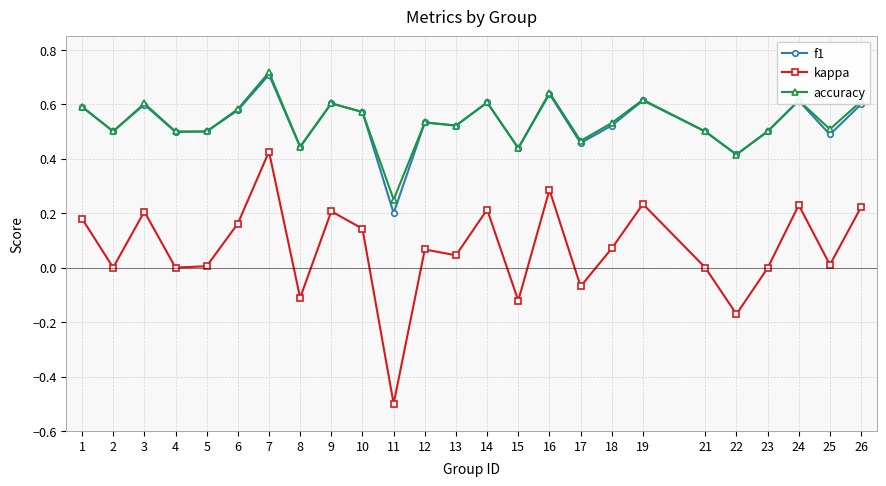

Which series changed the most between 2 and 10?

kappa